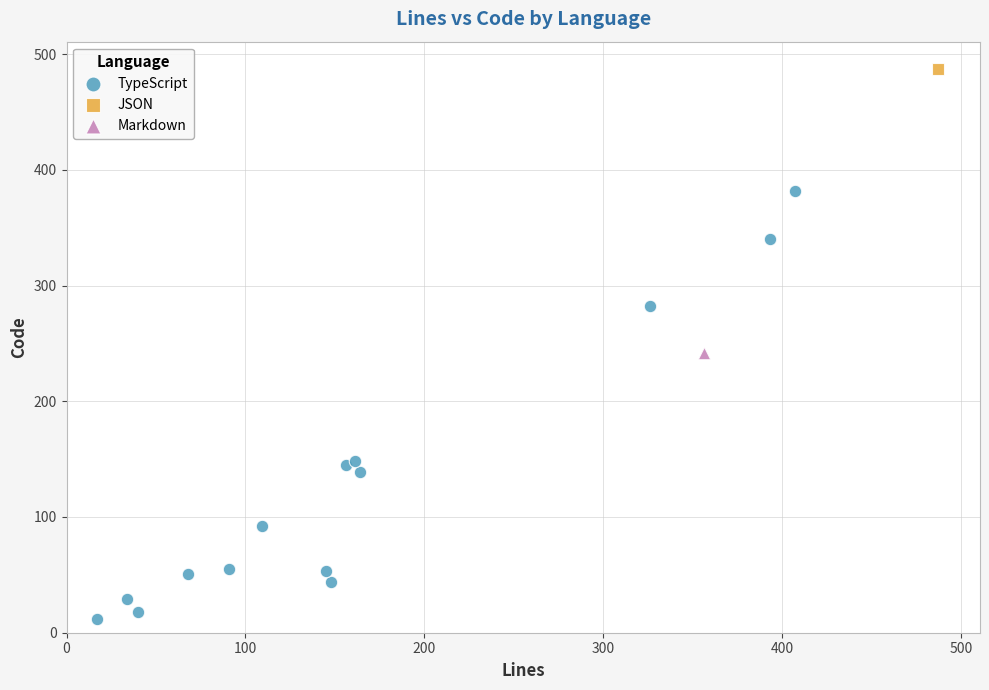

What are all the series names shown in the legend?

TypeScript, JSON, Markdown